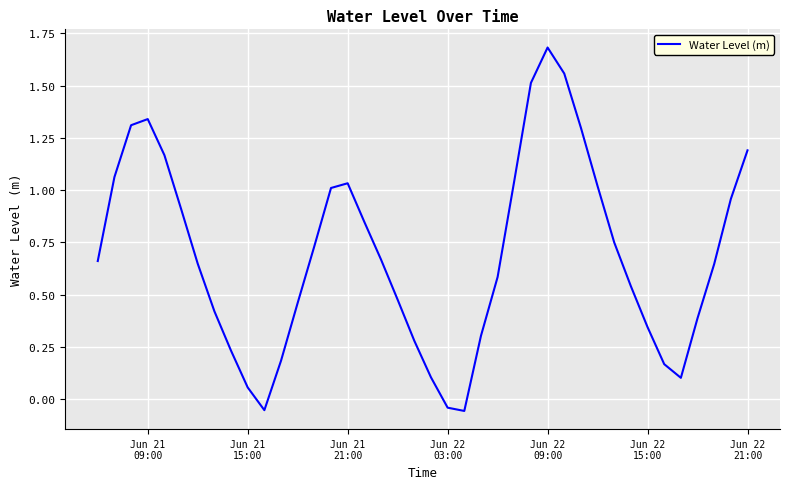

What is the greatest value displayed?

1.7